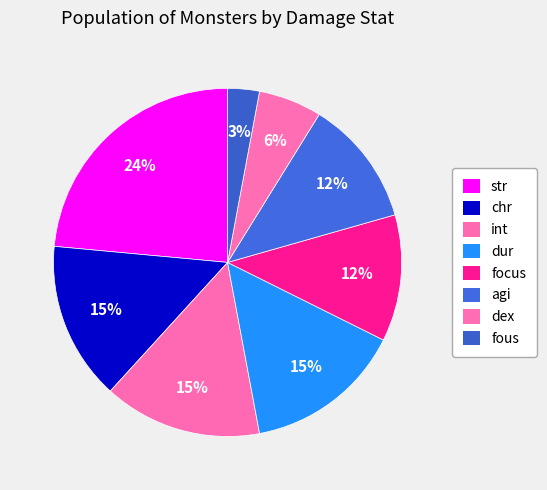

To the nearest percent, what is the difference between the dur and focus slice percentages?

3%